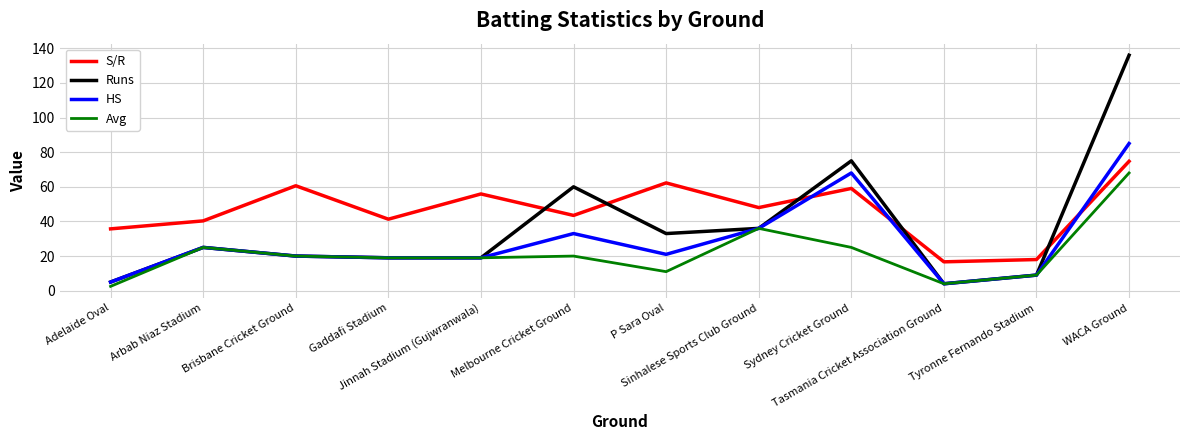

List the series in order of their peak value, highest first.

Runs, HS, S/R, Avg